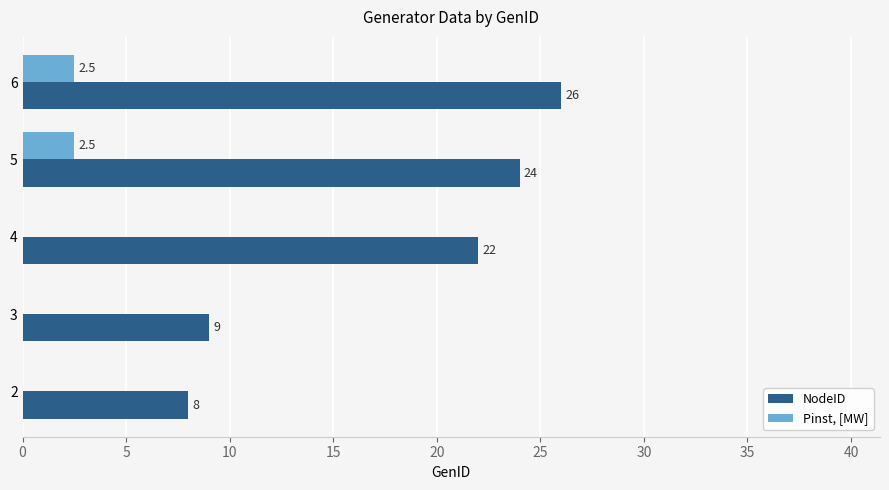

True or false: NodeID has a value of 11.2 at 2.

False